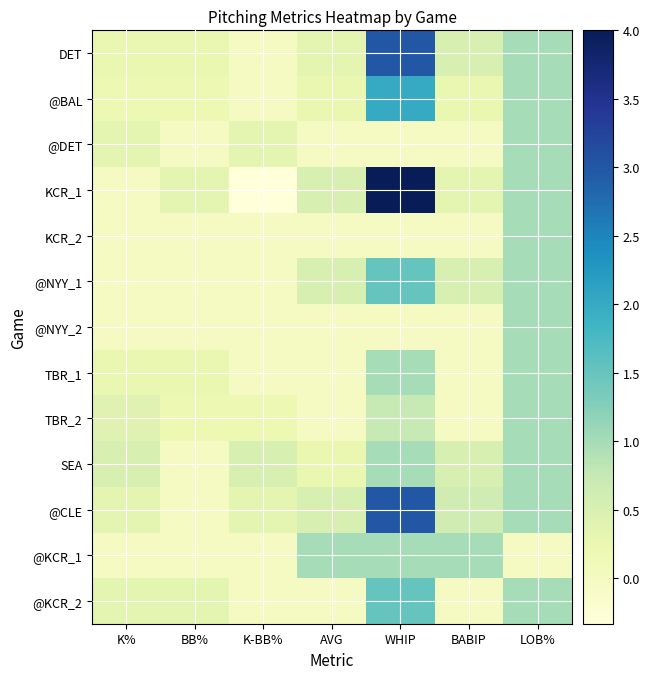

Which series has the largest range (max minus min)?

KCR_1